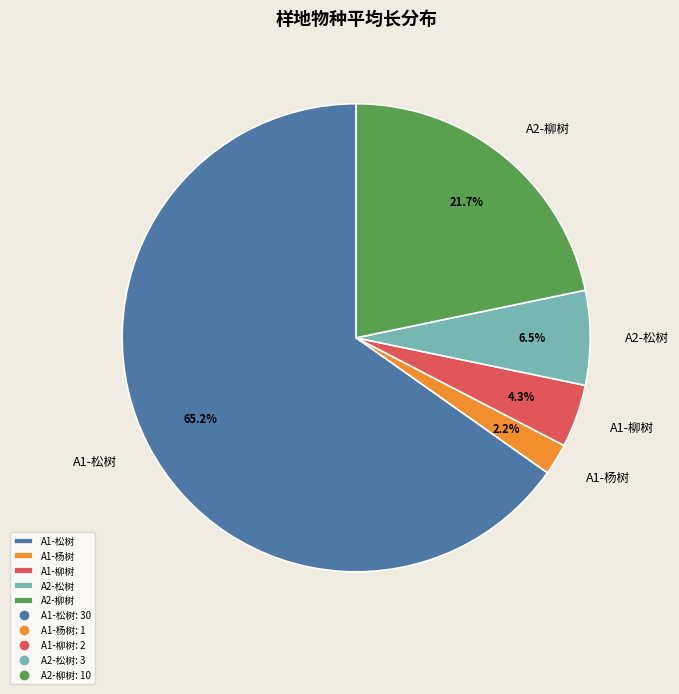

To the nearest percent, what is the combined percentage of A1-杨树 and A1-柳树?

7%